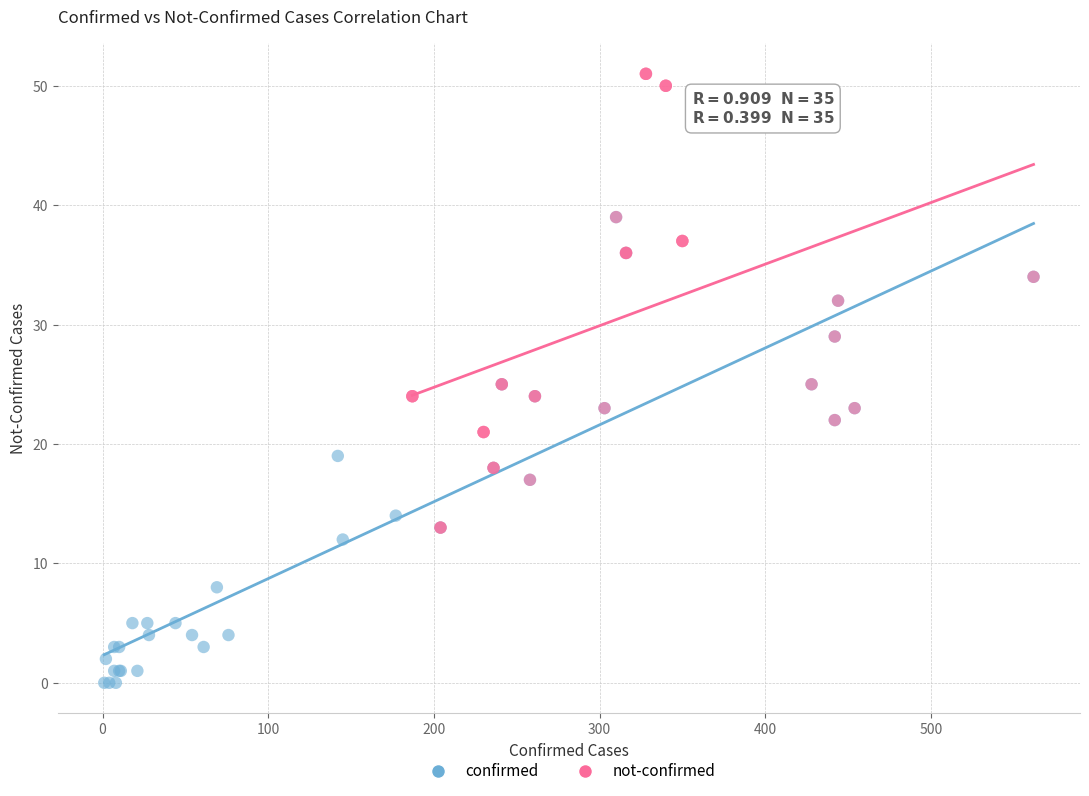

Which series contains the highest Y value?

not-confirmed